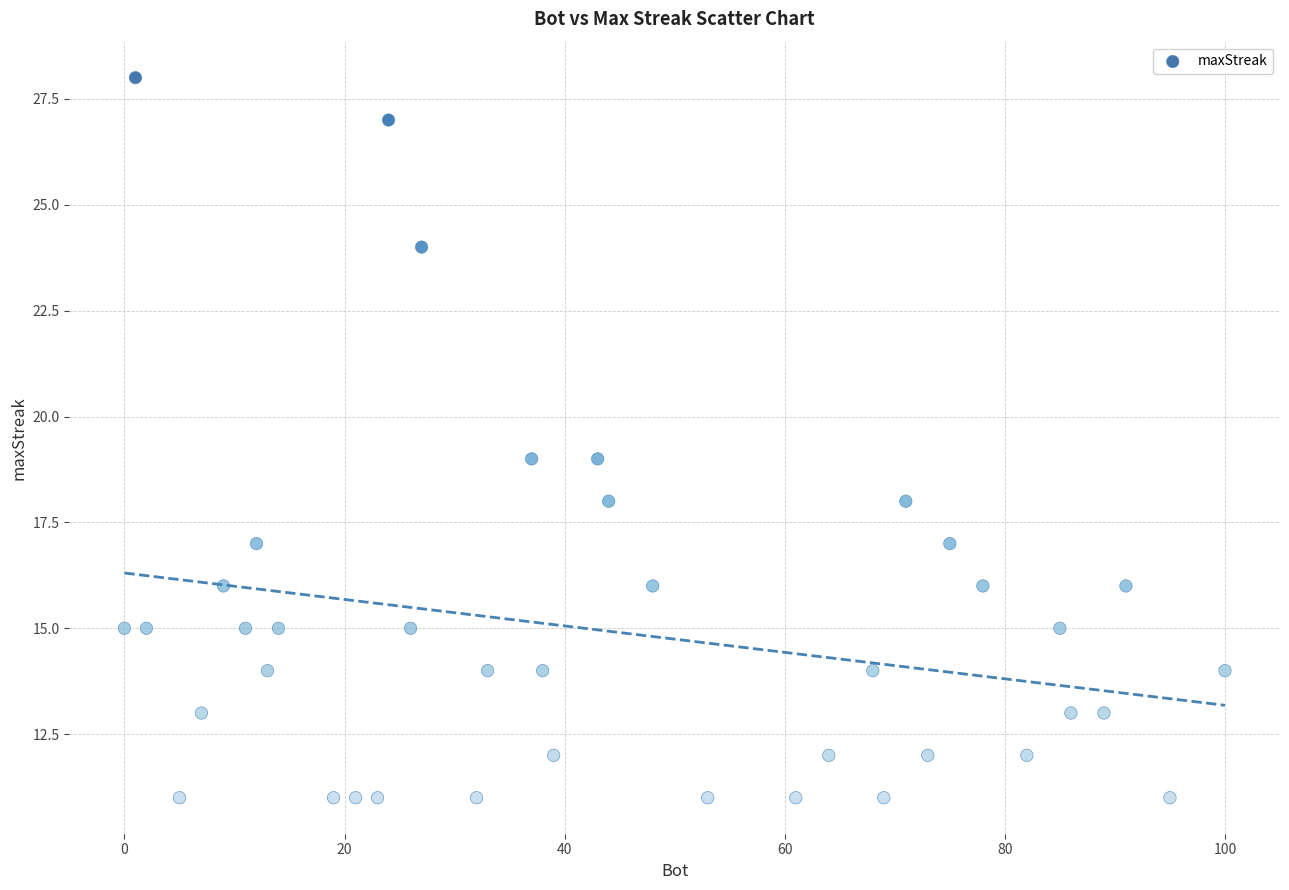

What is the range of Y values (max minus min)?

17